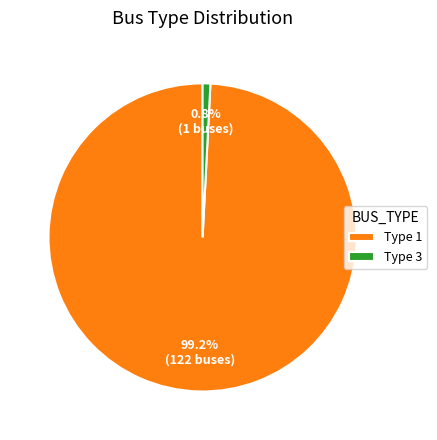

Which slice is the smallest?

Type 3